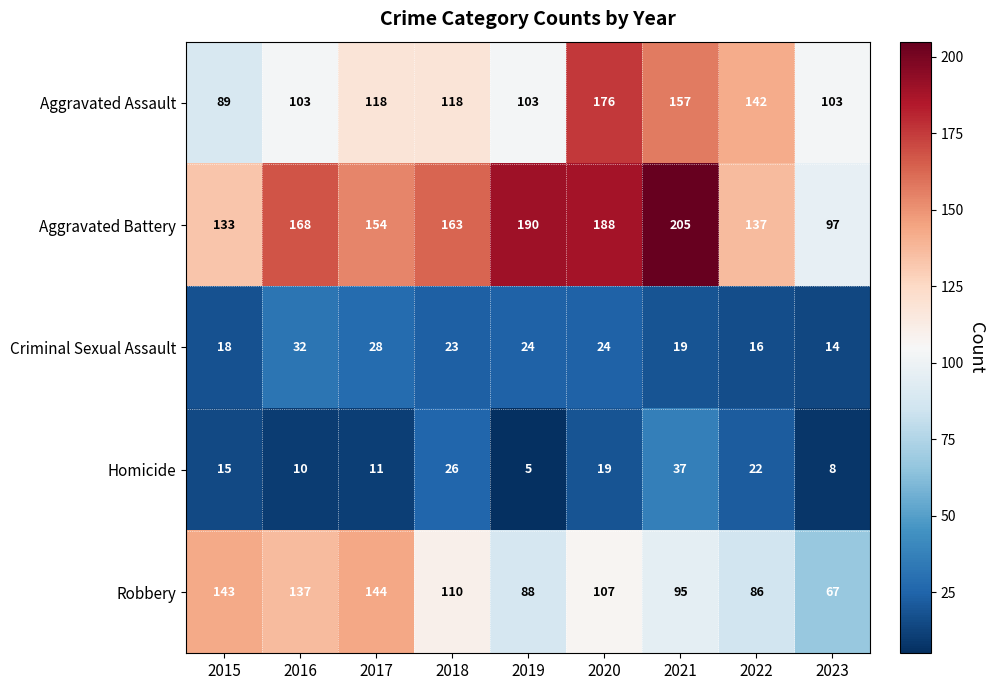

At which label is Homicide closest to 21?

2022